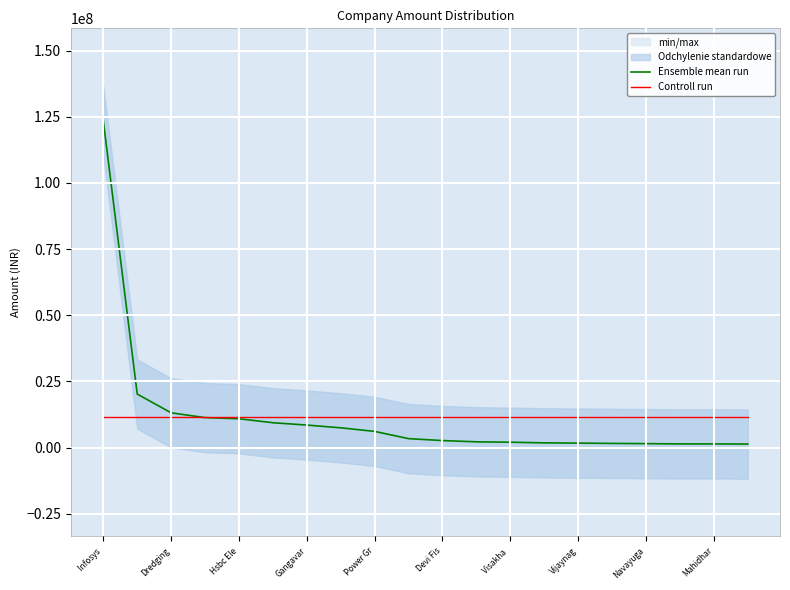

What is the greatest value displayed?

123500000.0